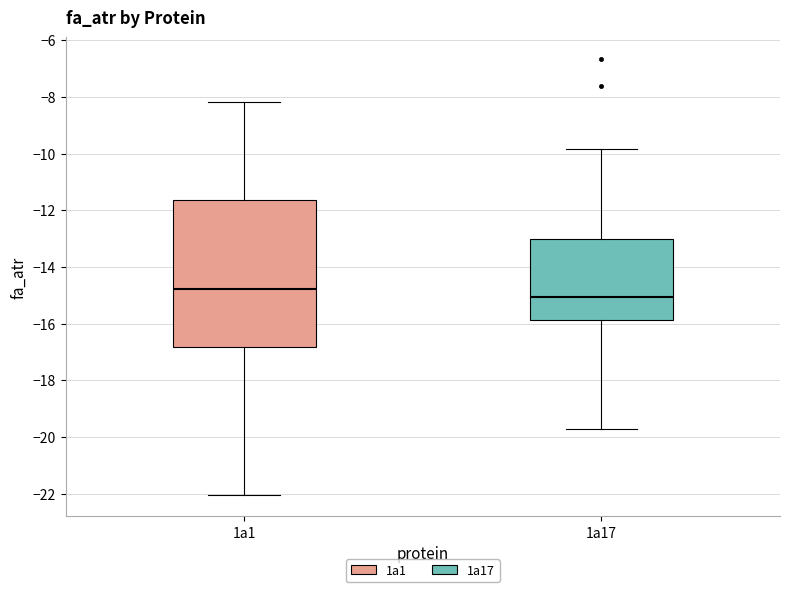

Reading left to right, transcribe this box plot: for each box, give where its median line is, the range the box spans, and where its two whiskers end, as read against the y-axis. The values are not printed on the chart, so give them approximately, as read against the axis.

1a1: median -14.8, box -16.8 to -11.6, whiskers -22.0 to -8.2
1a17: median -15.0, box -15.8 to -13.0, whiskers -19.8 to -9.8